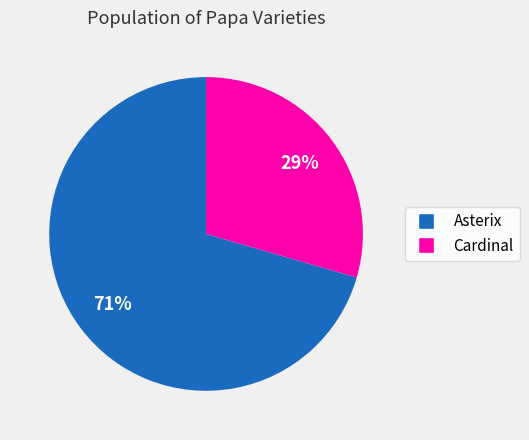

Is there a majority slice in this chart?

Yes